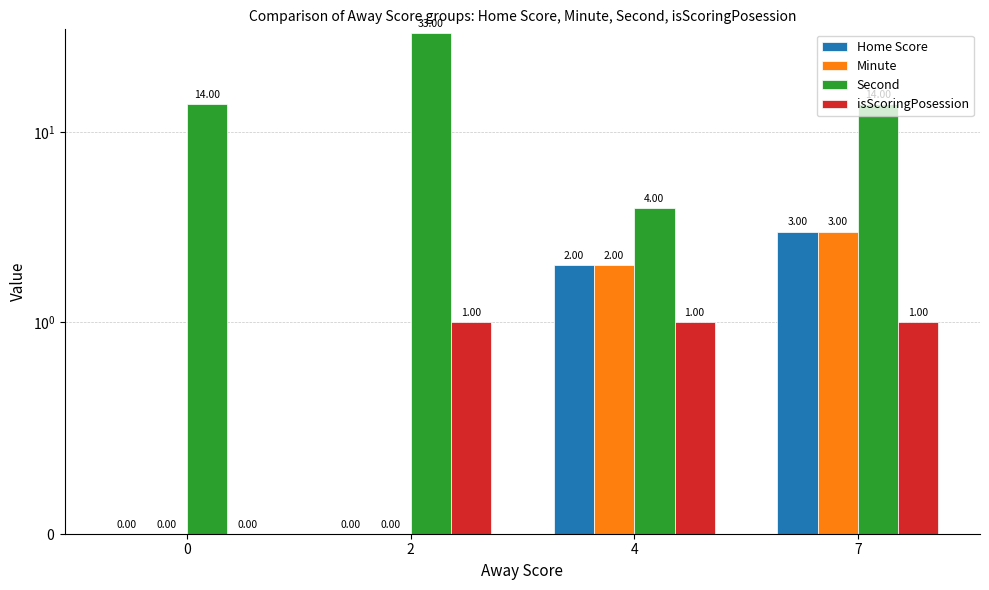

What are all the series names shown in the legend?

Home Score, Minute, Second, isScoringPosession